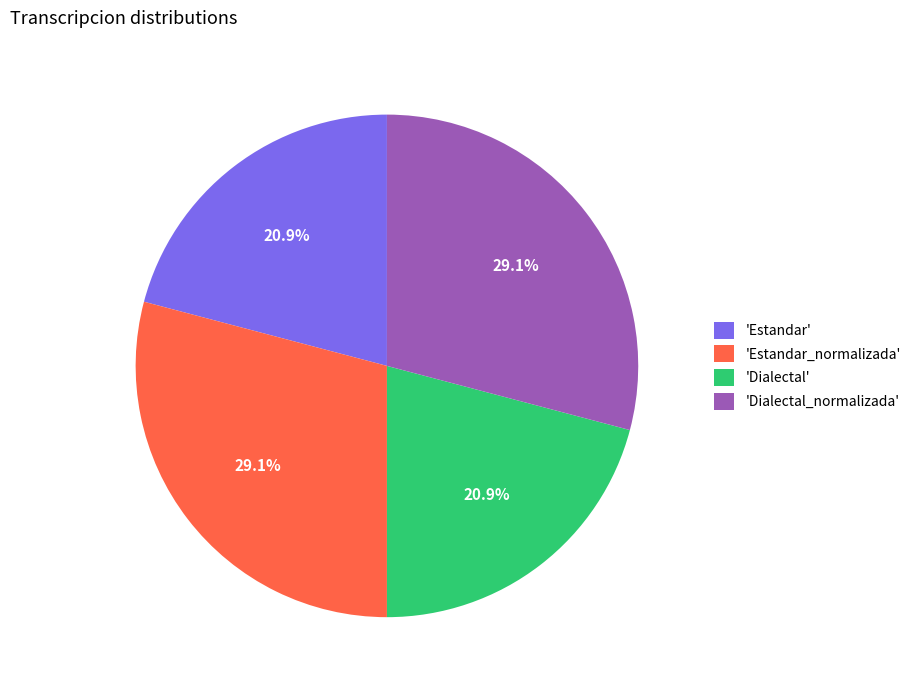

Between 'Dialectal_normalizada' and 'Estandar', which is larger?

'Dialectal_normalizada'